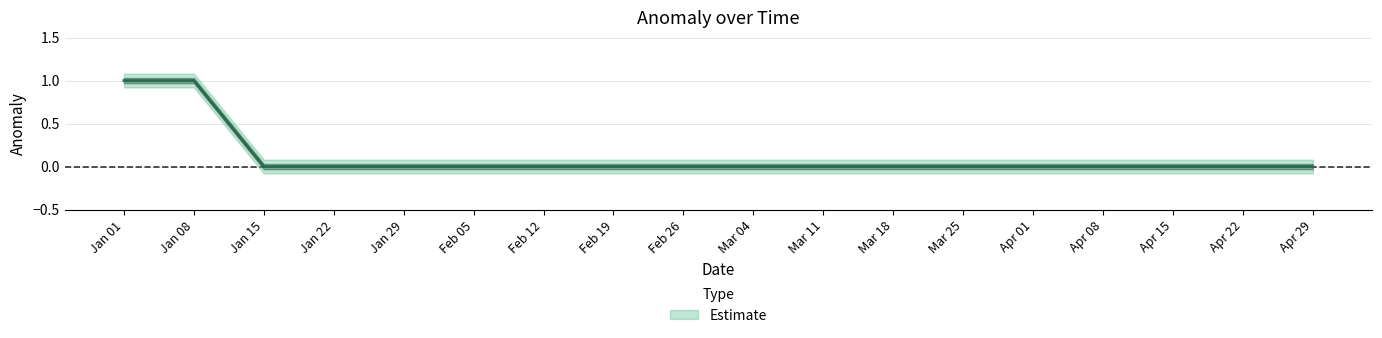

What is the difference between the Lower values at 2016-04-01 and 2016-01-08?

1